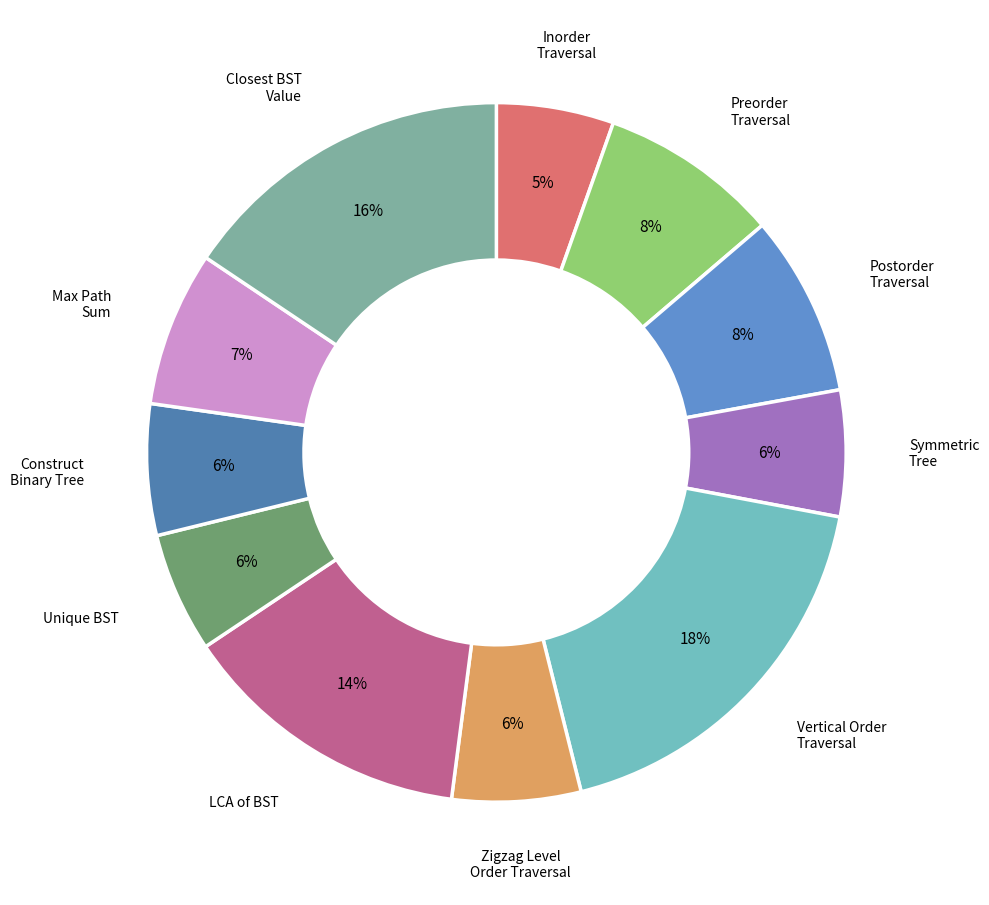

How many slices are in this pie chart?

11